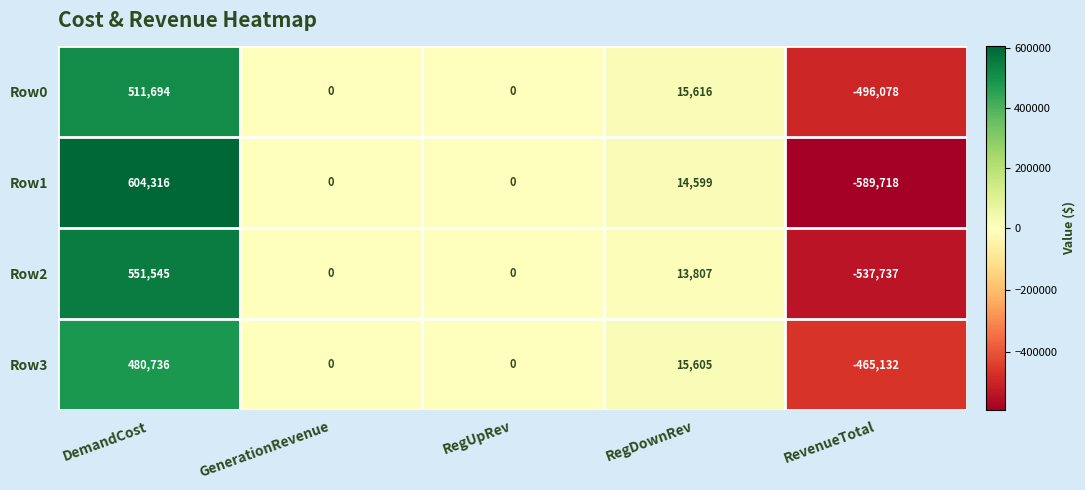

What is the difference between the highest and lowest values at RegDownRev?

1809